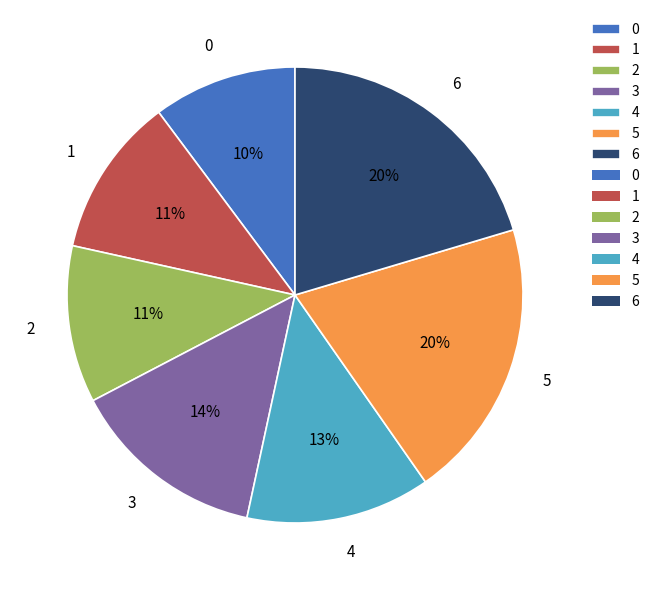

To the nearest percent, what is the difference between the 3 and 0 slice percentages?

4%